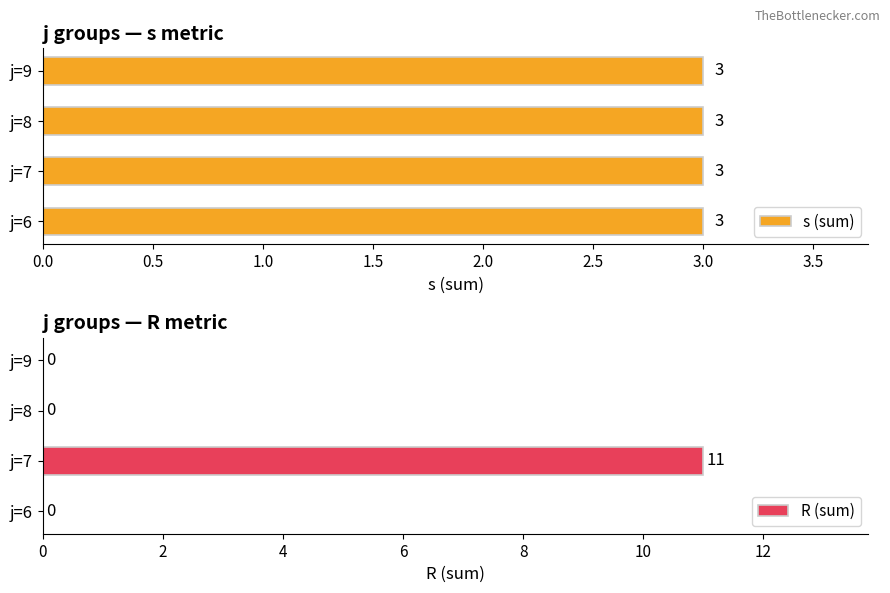

Which series has the largest range (max minus min)?

R (sum)